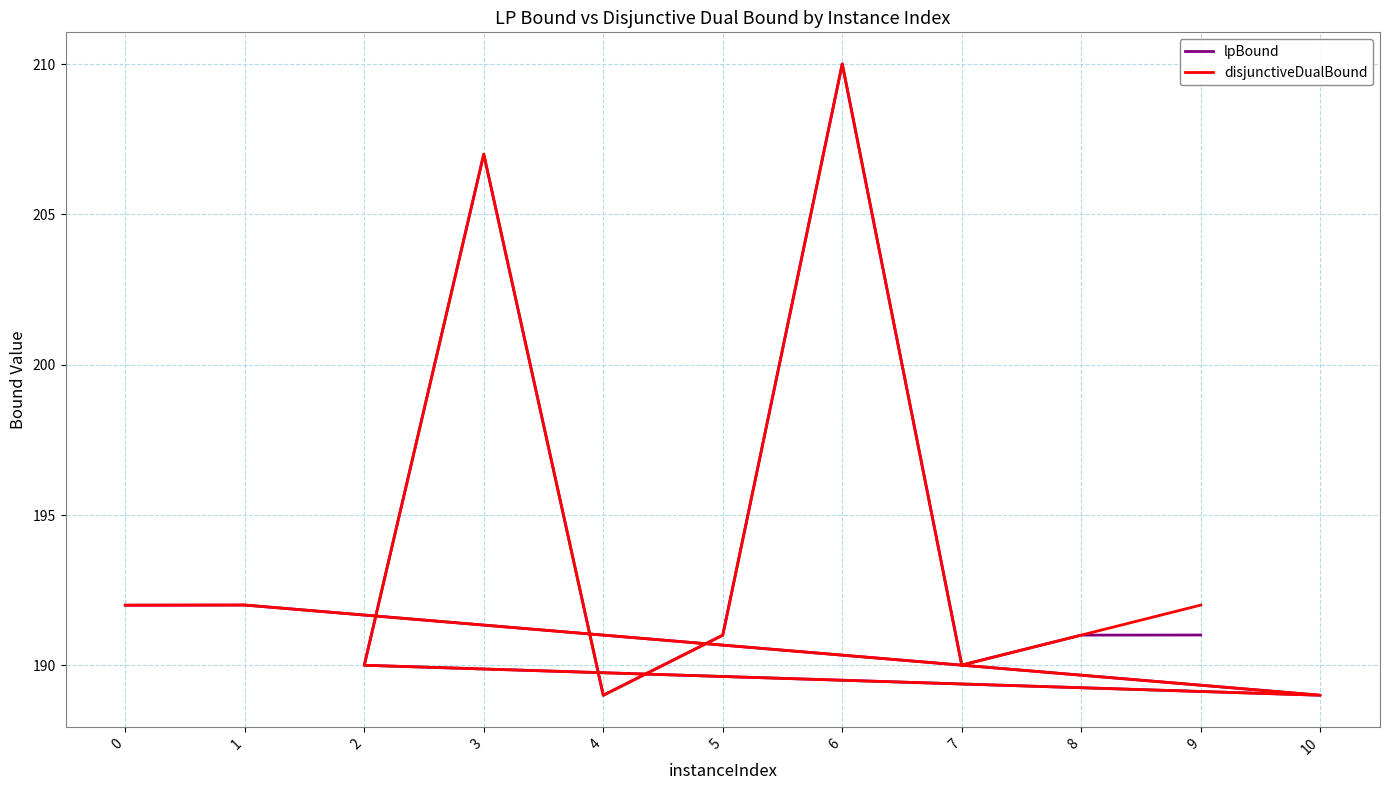

The value of disjunctiveDualBound at 3 is 207.0. True or false?

True